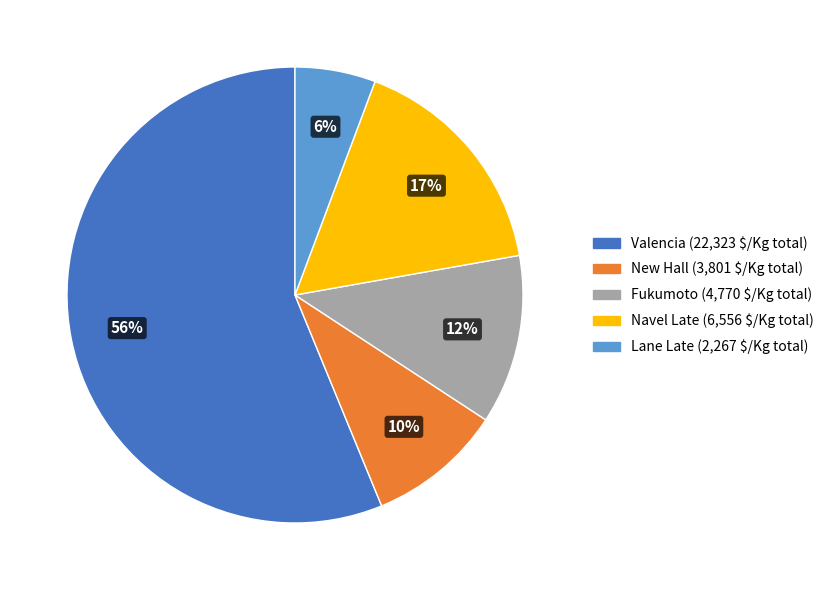

What is the ratio of the value at Navel Late to the value at Valencia?

0.3